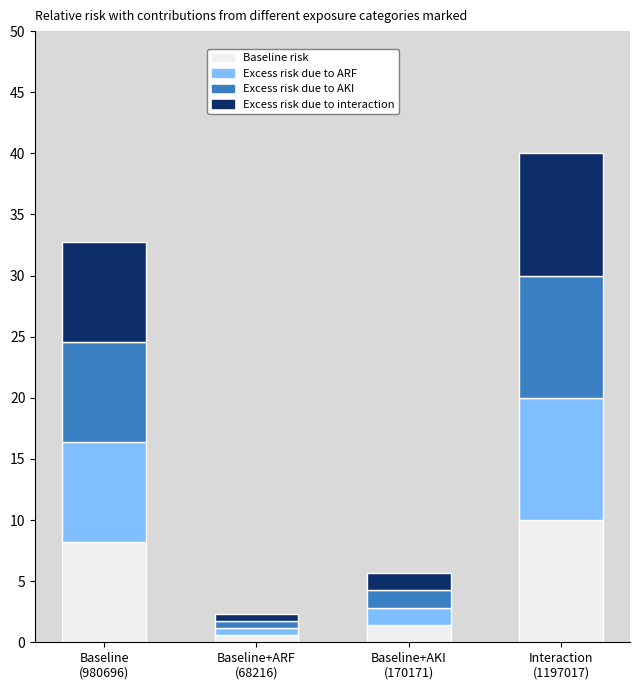

How many values in the Baseline risk series exceed 8?

2